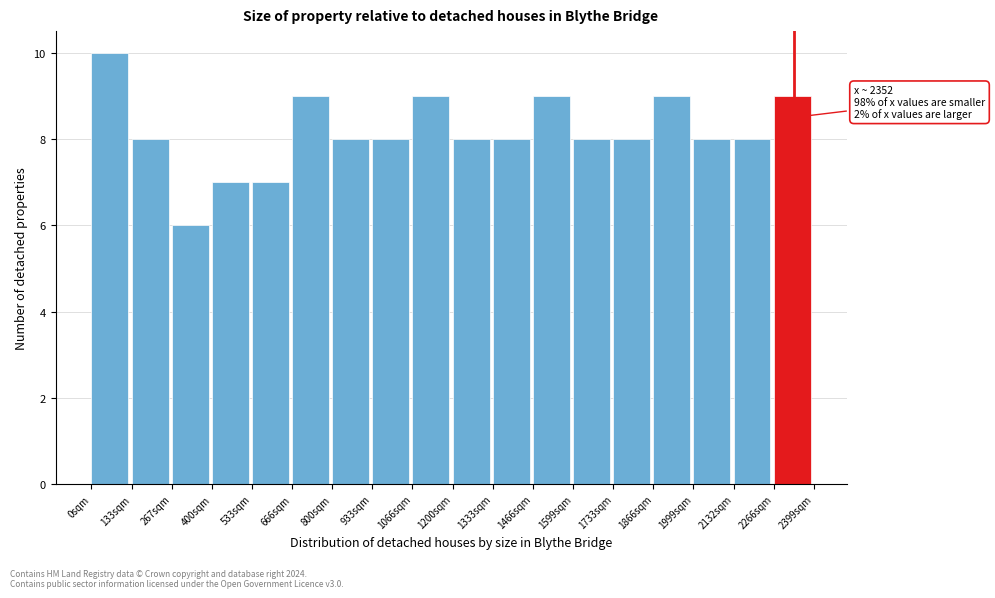

Which range on the x-axis has the tallest bar?

0 to 140